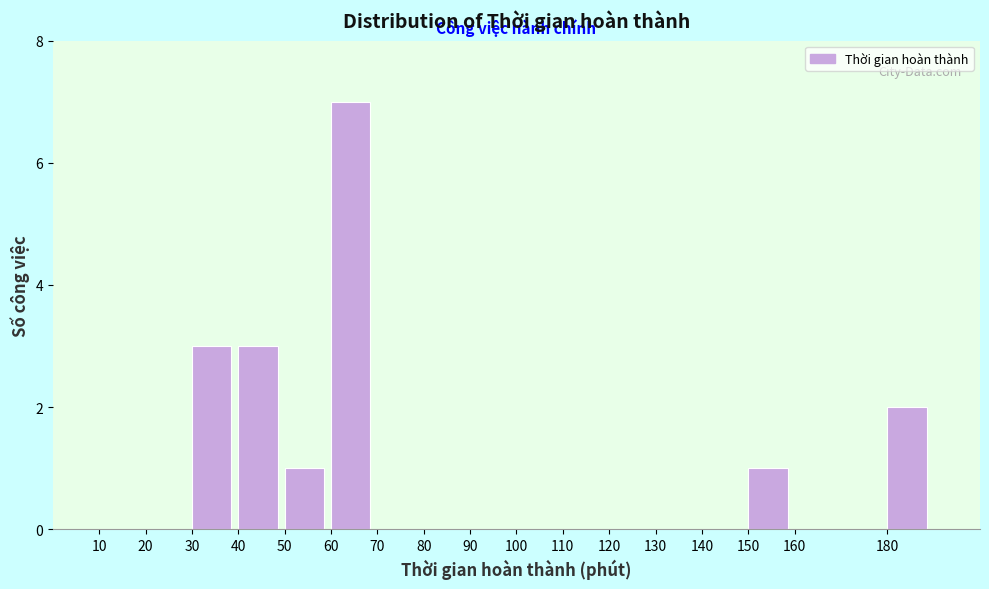

Which range on the x-axis has the tallest bar?

60 to 70